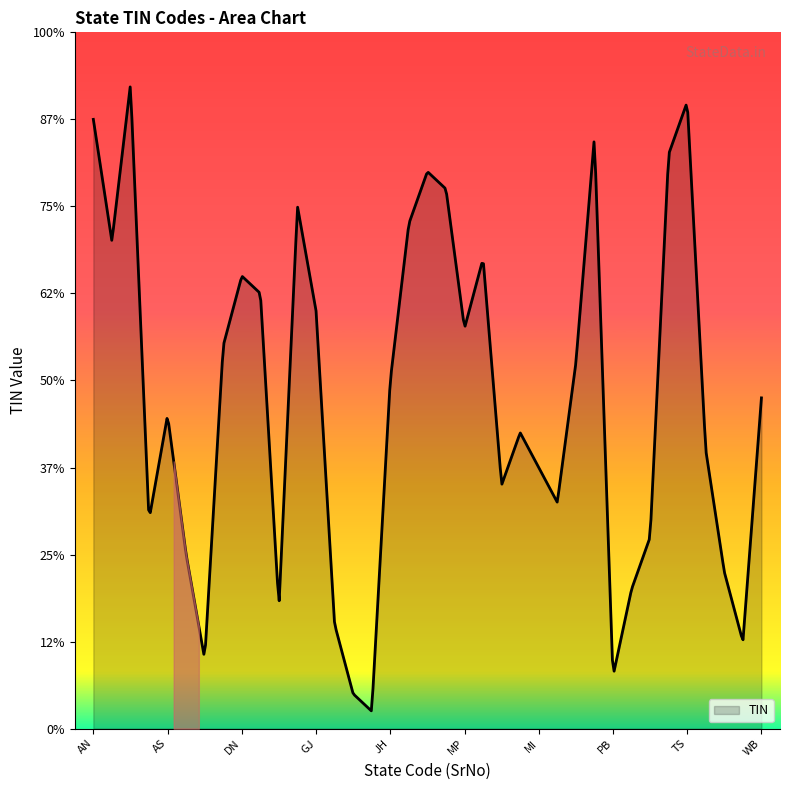

At which category does the chart reach its minimum across all series?

JK